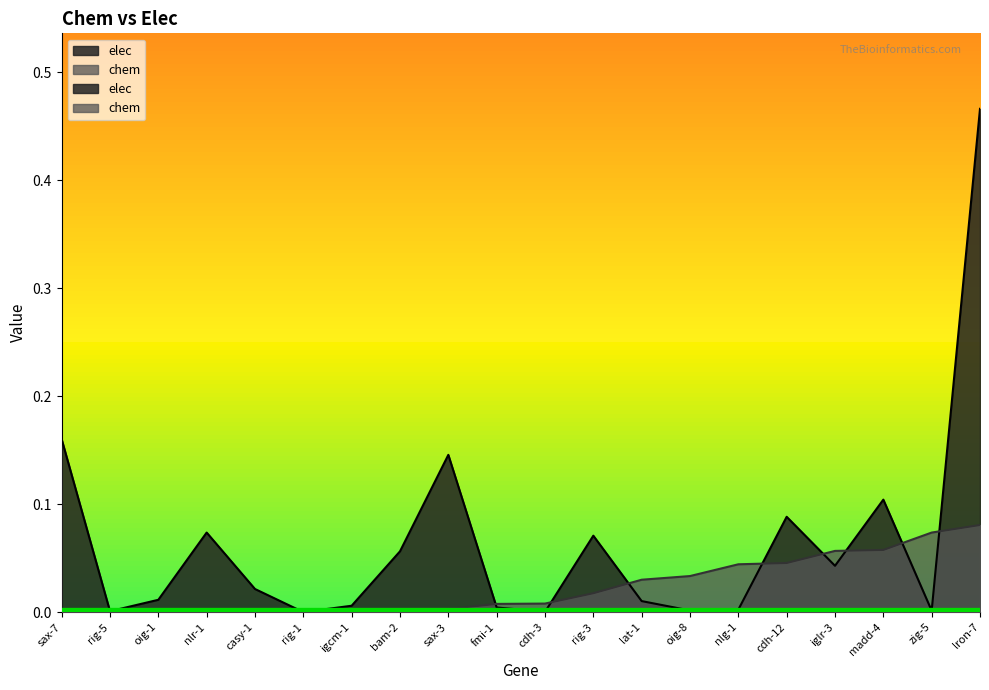

Does the chart display data point markers on the line(s)?

No